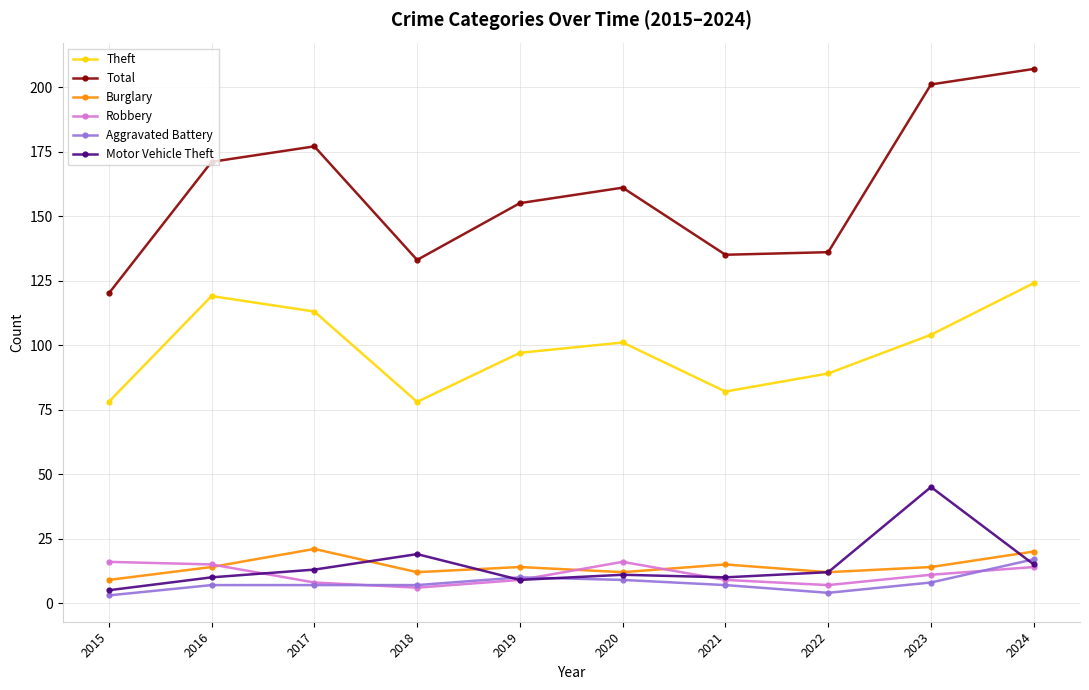

What is the difference between the second highest and minimum values in the Theft series?

41